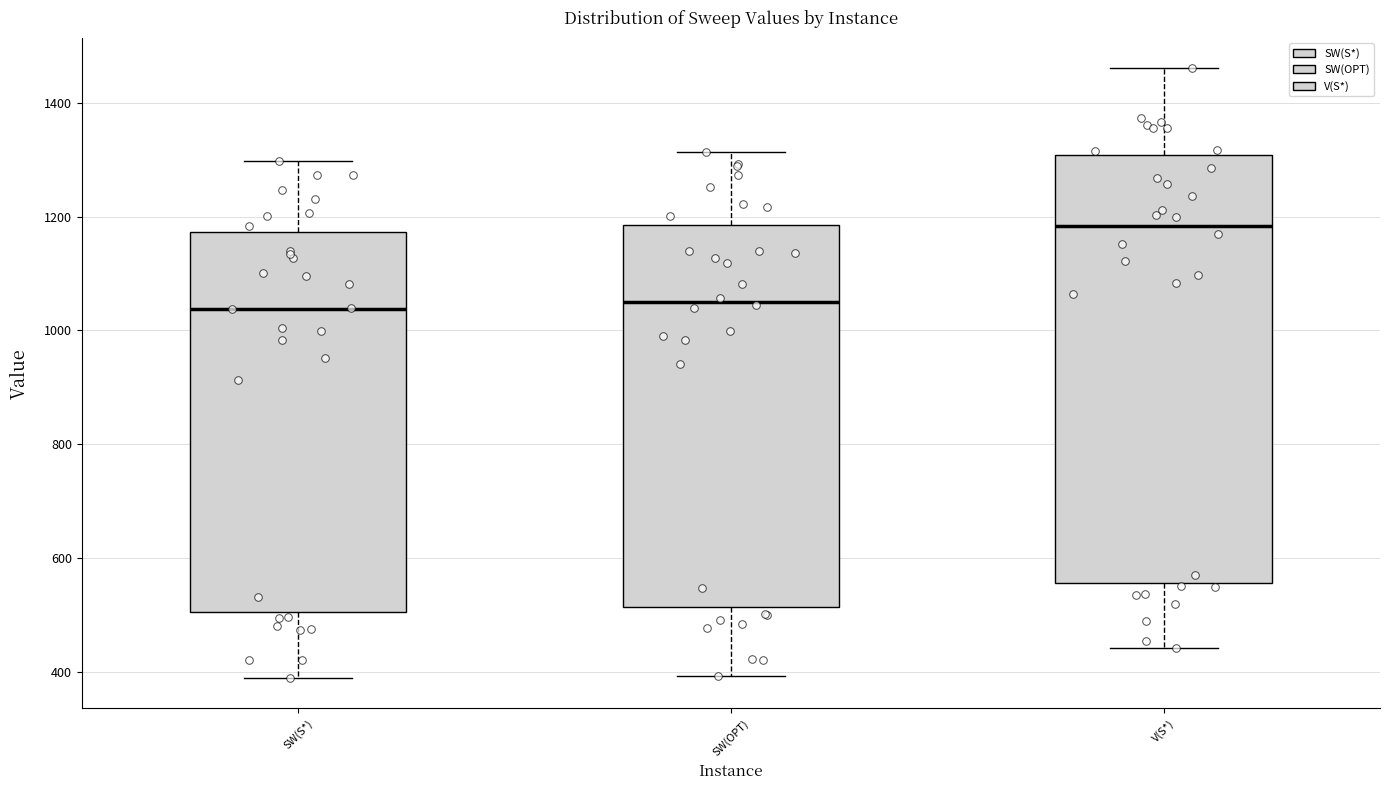

Which box's median line is the highest?

V(S*)